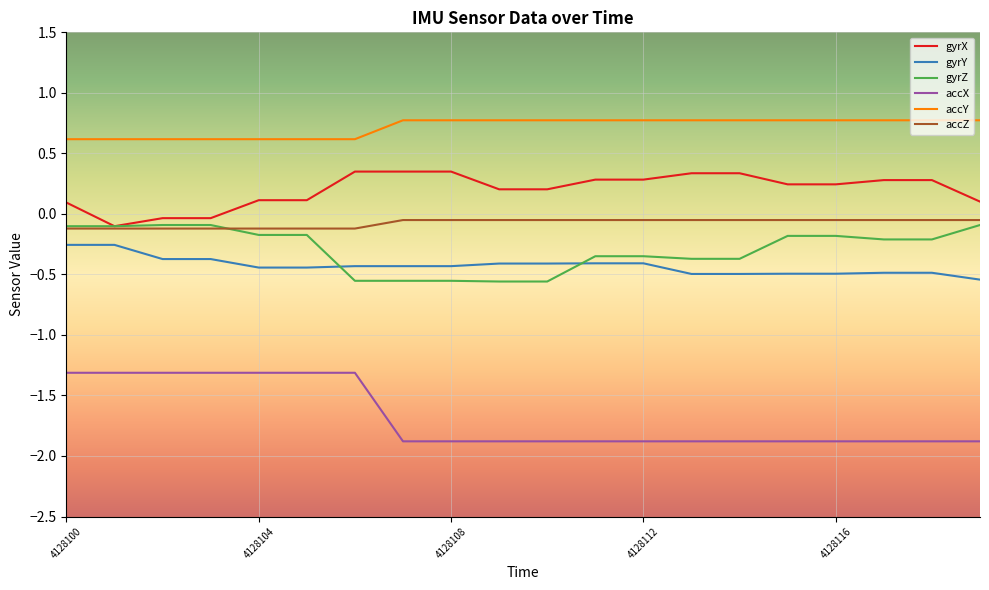

How many lines are shown in the chart?

6